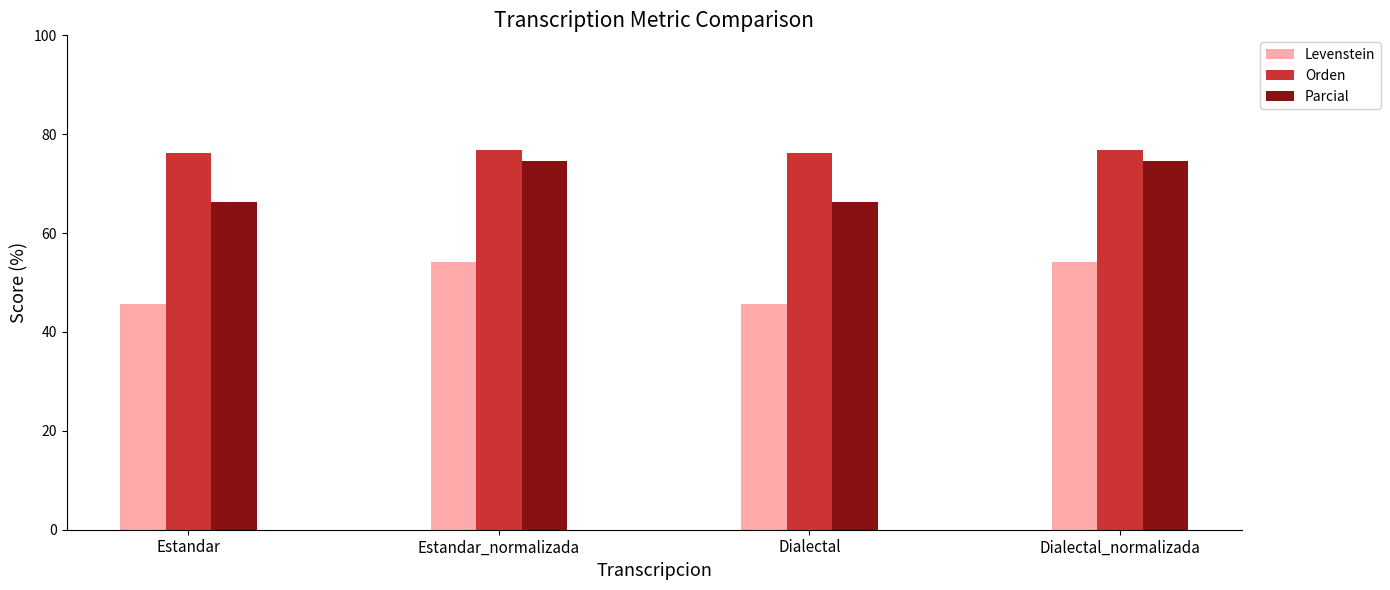

Read the Parcial value at Dialectal.

66.3